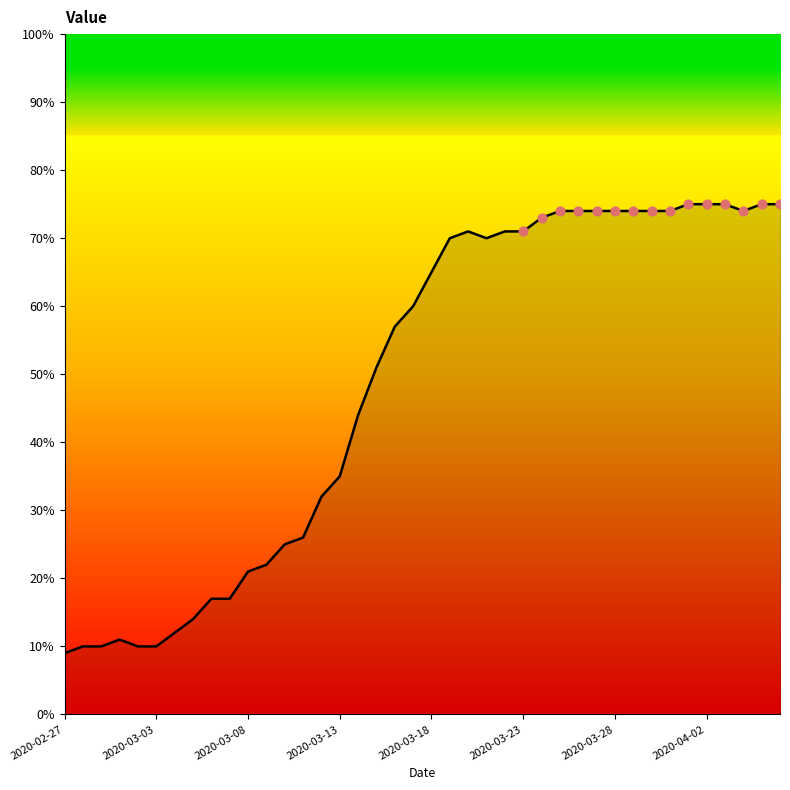

What is the maximum value shown in the chart?

75